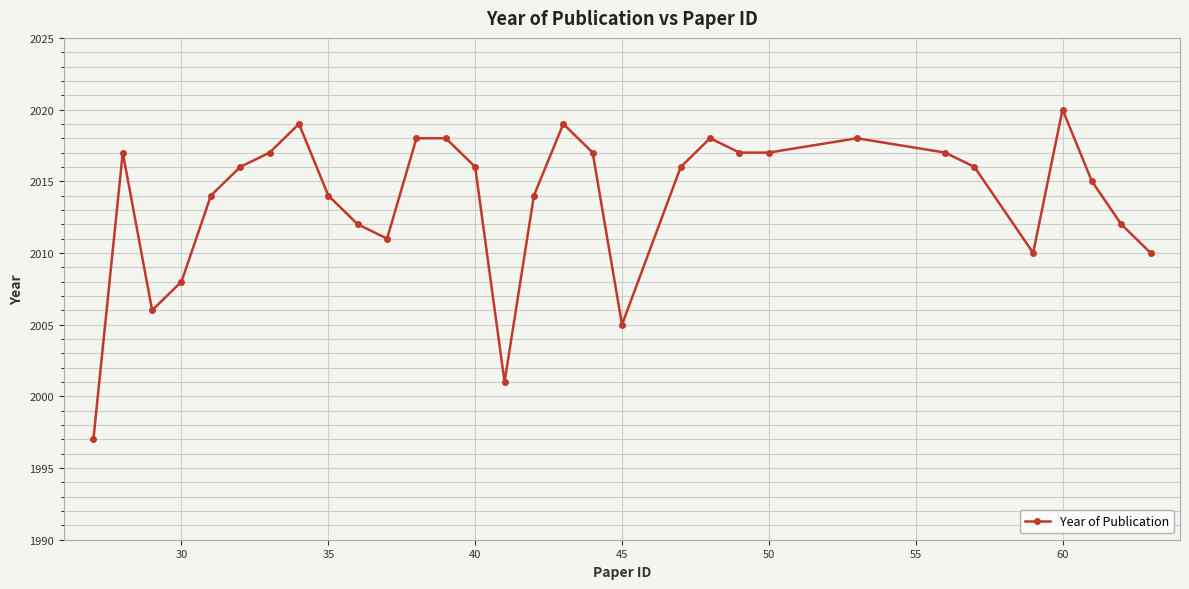

True or false: the data has more than 2 interior local peaks.

True